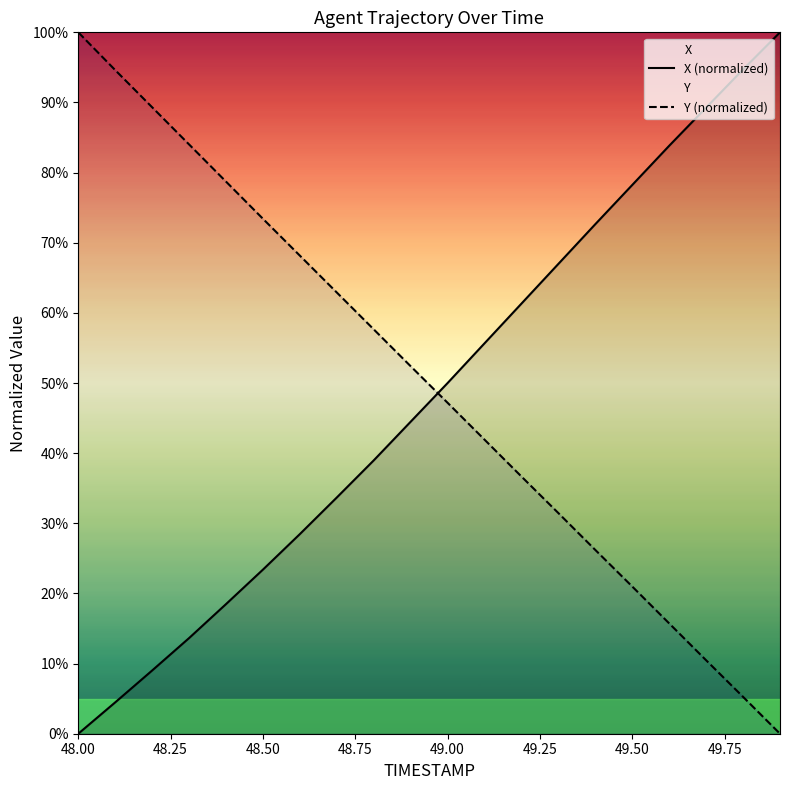

Which series has the widest spread of values?

X (normalized)